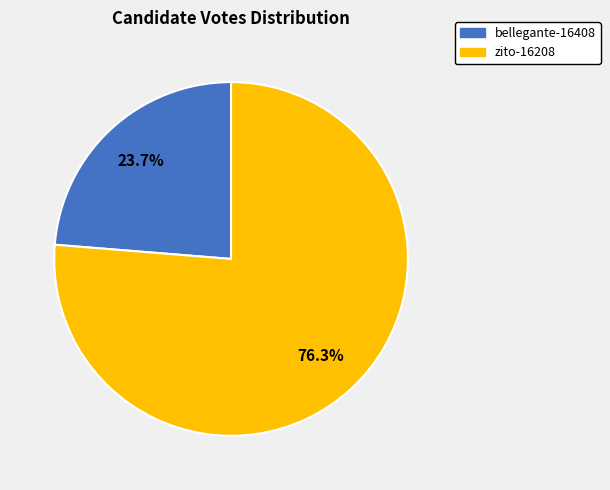

How many segments does this pie chart have?

2